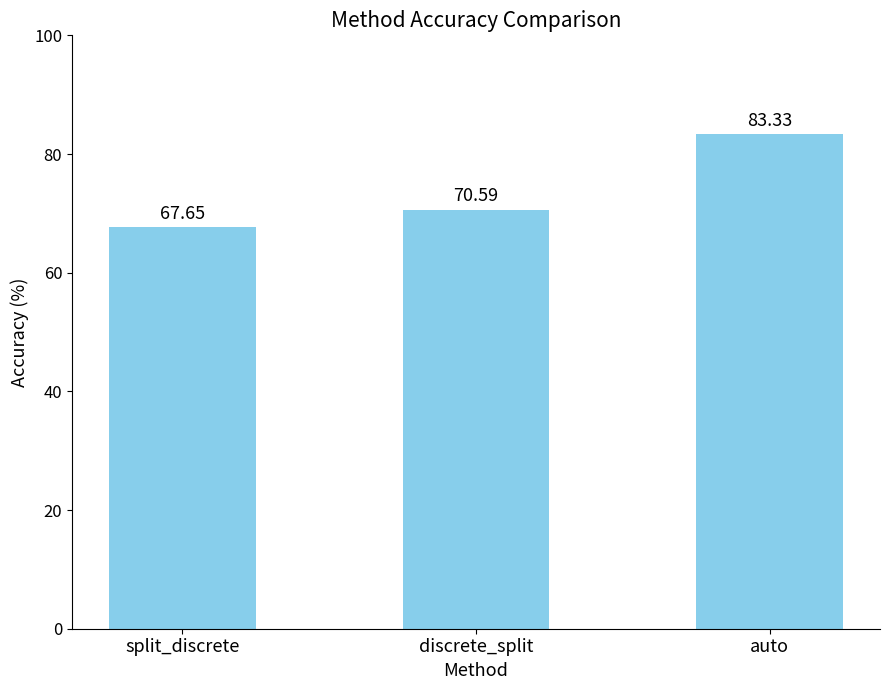

Is it true that the value at split_discrete is 97.0?

False